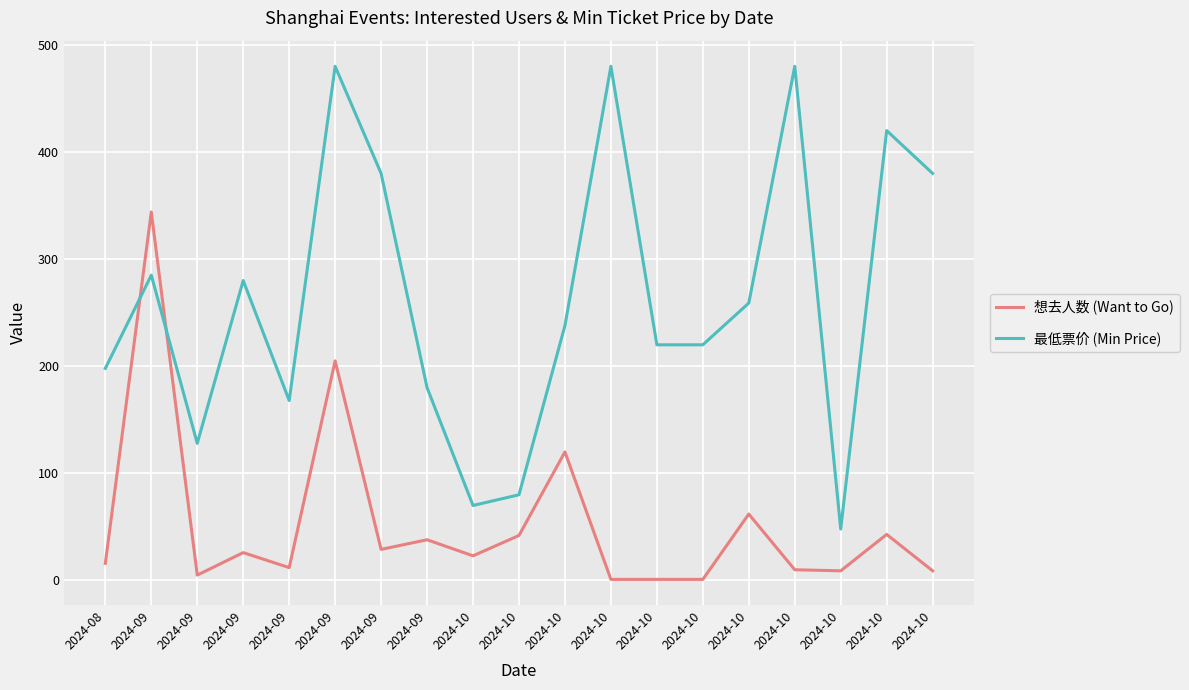

Where does the 想去人数 (Want to Go) series first go above 23?

2024-09